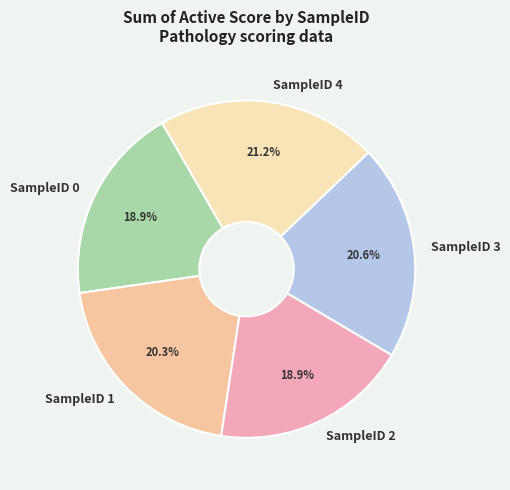

Count the number of slices in the pie.

5